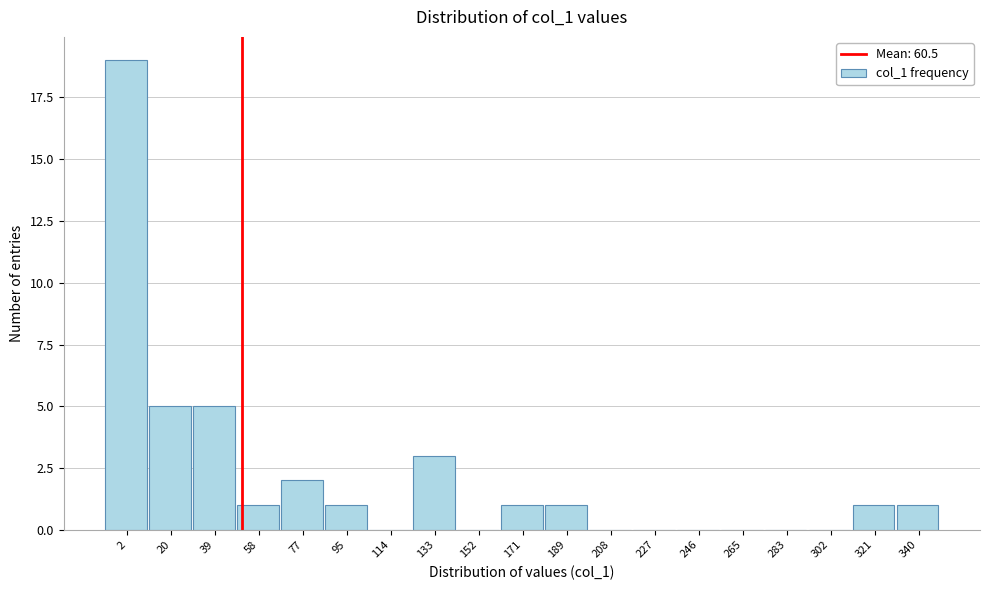

Reading right to left, list all the values displayed in this chart.

340=1	321=1	302=0	283=0	265=0	246=0	227=0	208=0	189=1	171=1	152=0	133=3	114=0	95=1	77=2	58=1	39=5	20=5	2=19